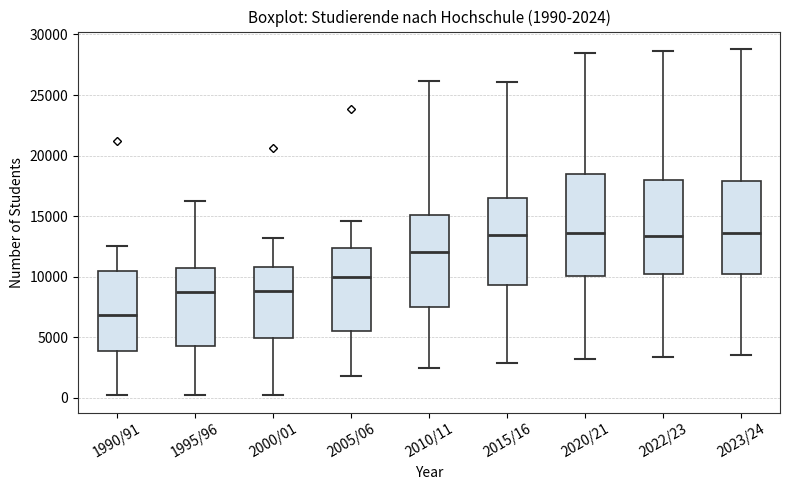

Which box is the tallest, from its lower edge to its upper edge?

2020/21